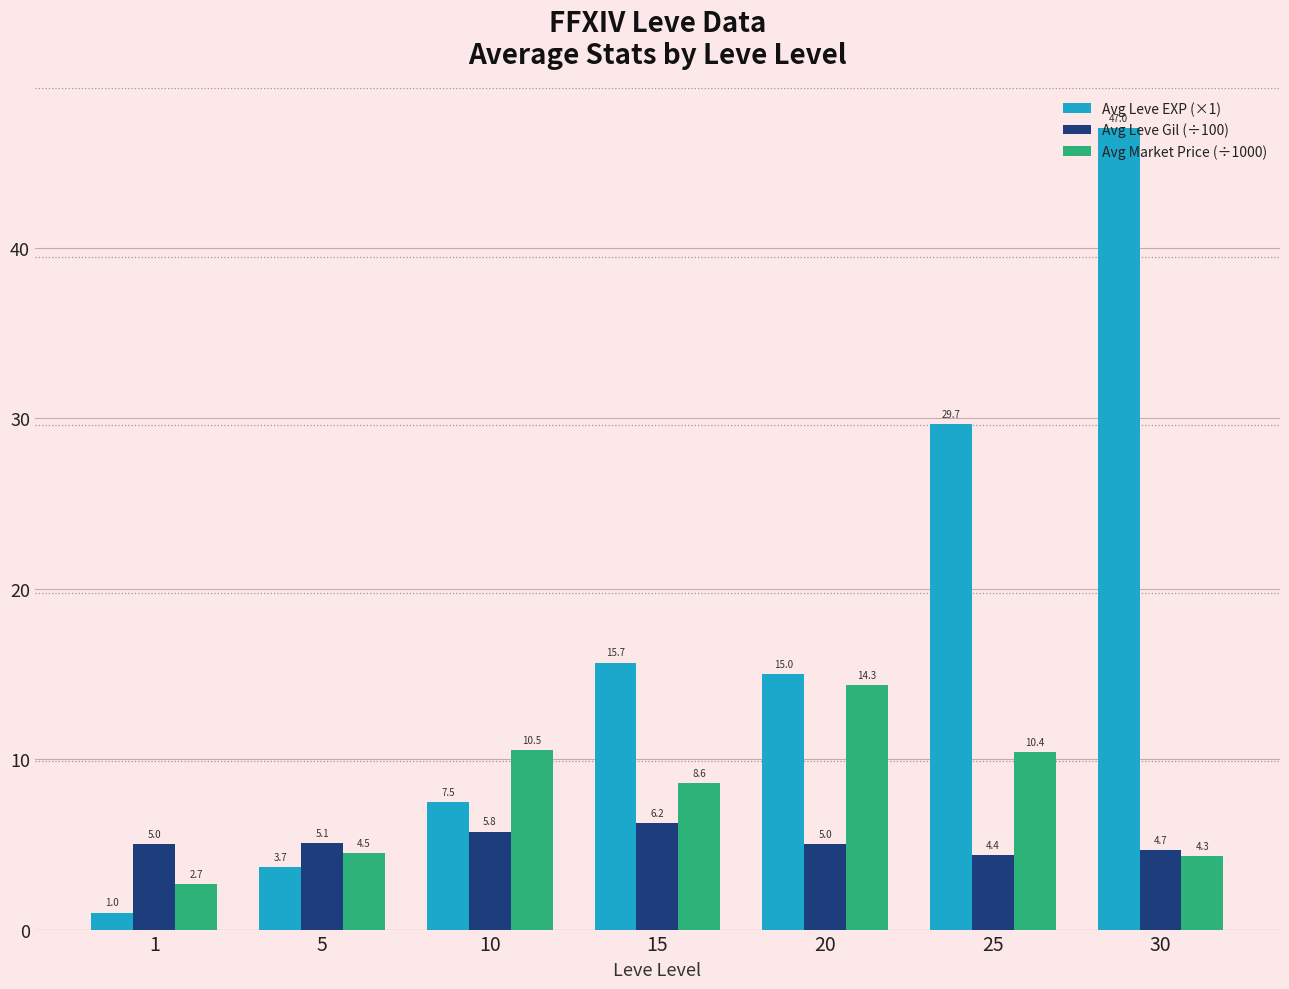

Which series changed the most between 10 and 15?

Avg Leve EXP (×1)